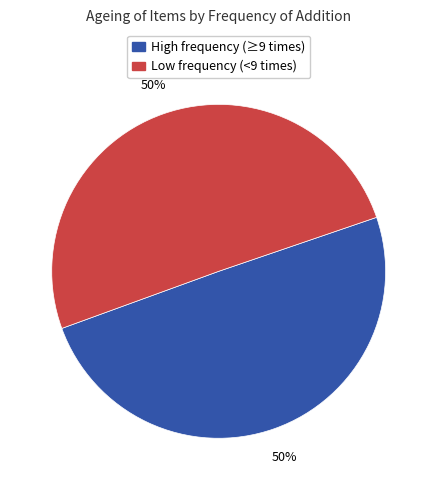

To the nearest percent, what is the average slice percentage?

50%